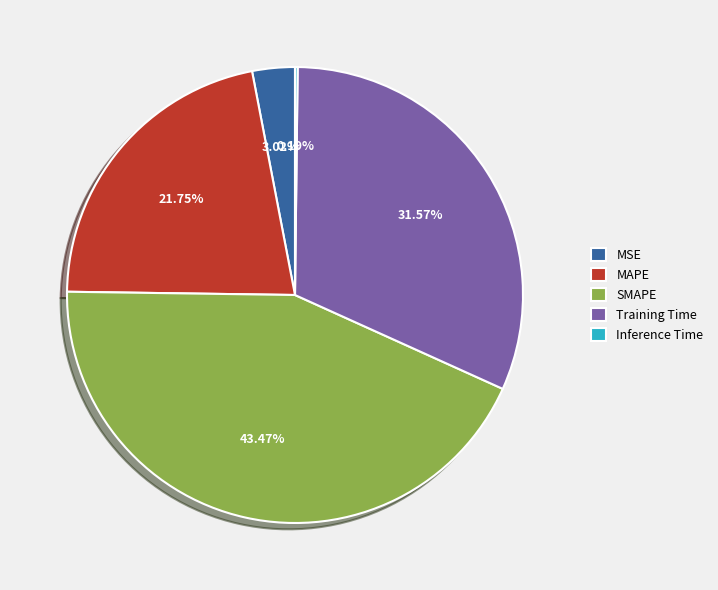

True or false: MSE accounts for 10% of the total.

False